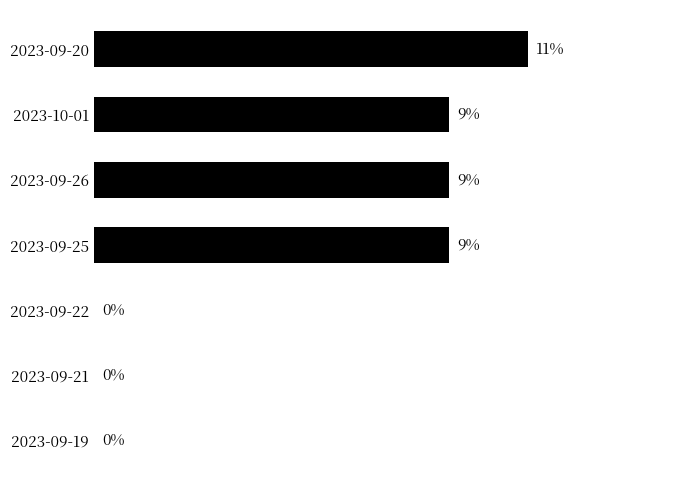

Between 2023-09-25 and 2023-09-21, which is larger?

2023-09-25